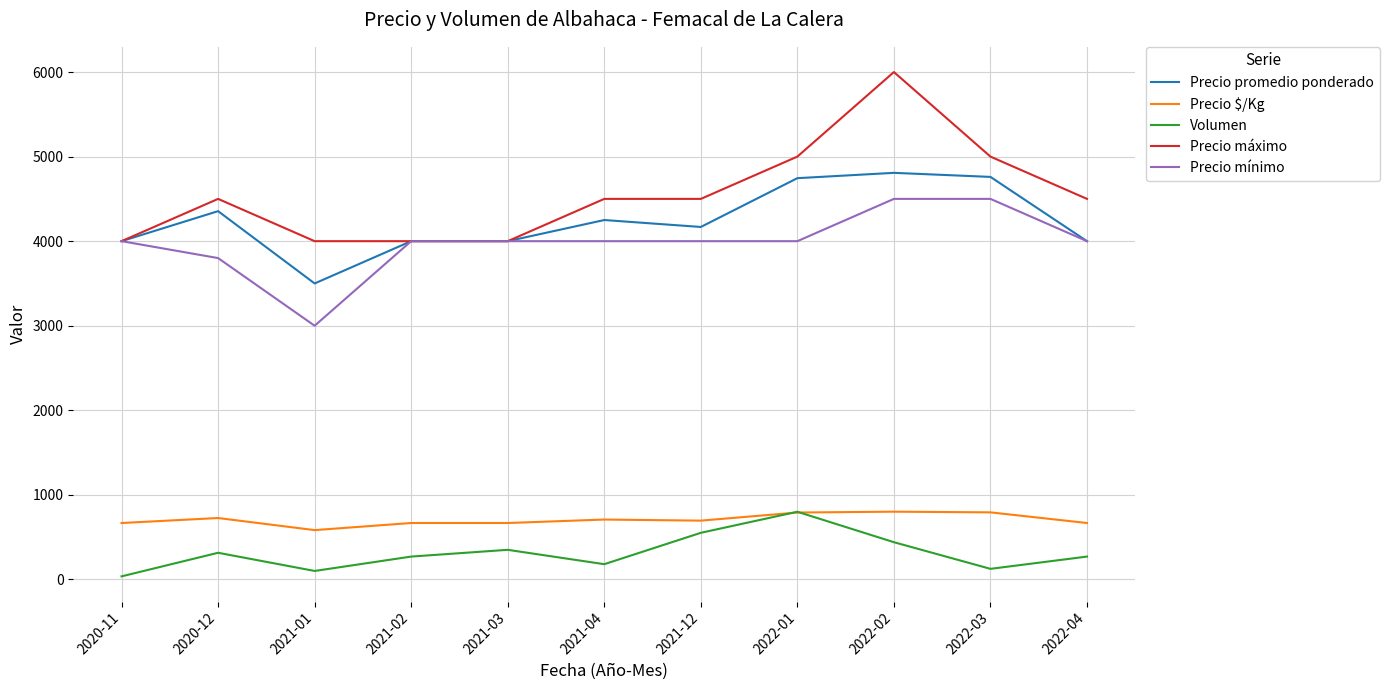

The value of Precio máximo at 2022-01 is 5000. True or false?

True